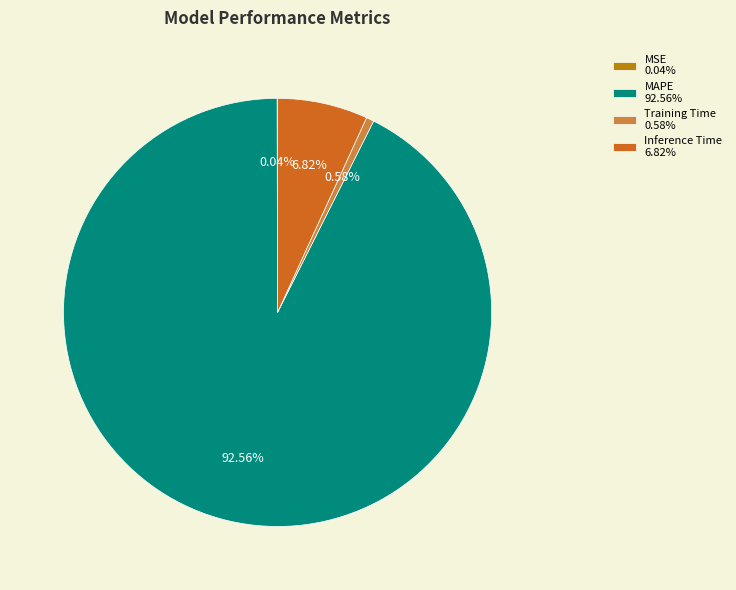

Combined, do Inference Time 6.82% and Training Time 0.58% account for over 50%?

No